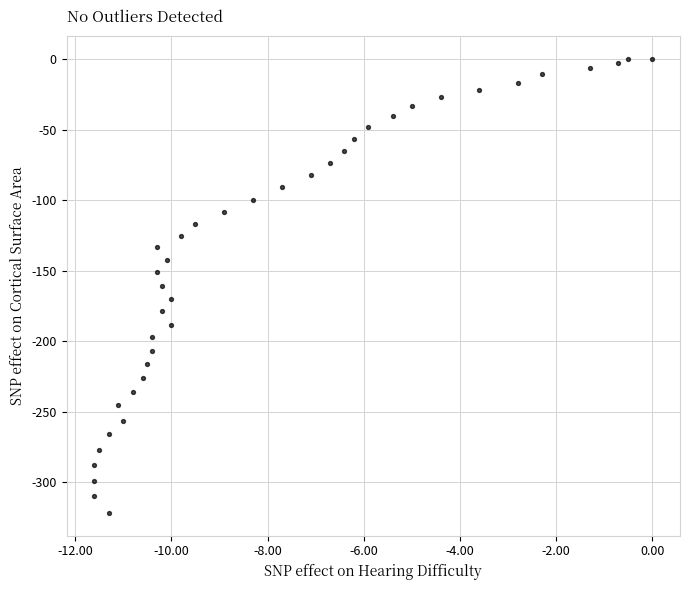

What is the range of X values (max minus min)?

11.6